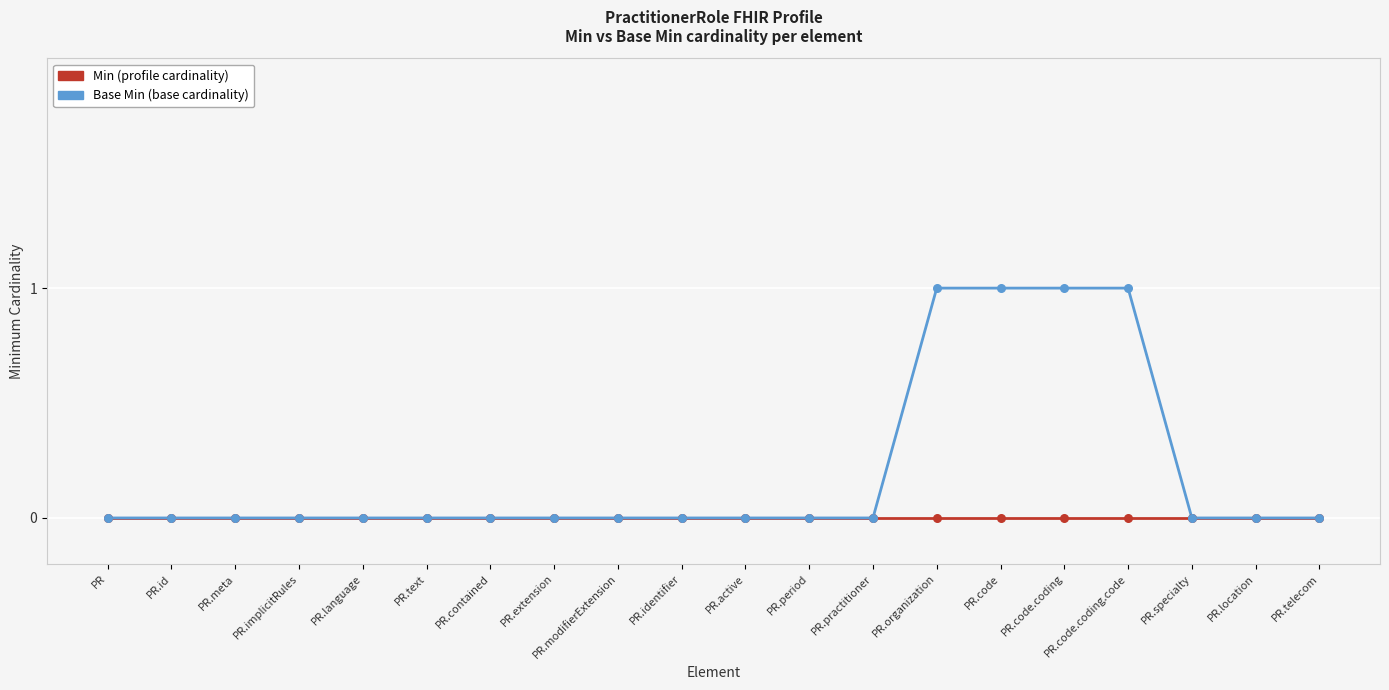

What position from the left is PR.modifierExtension?

9